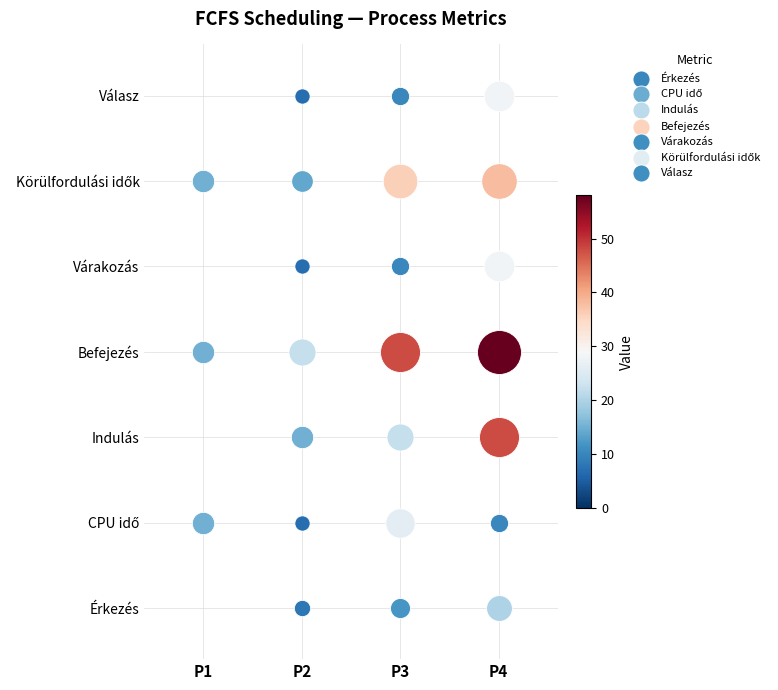

At how many categories does at least one series exceed 30?

2